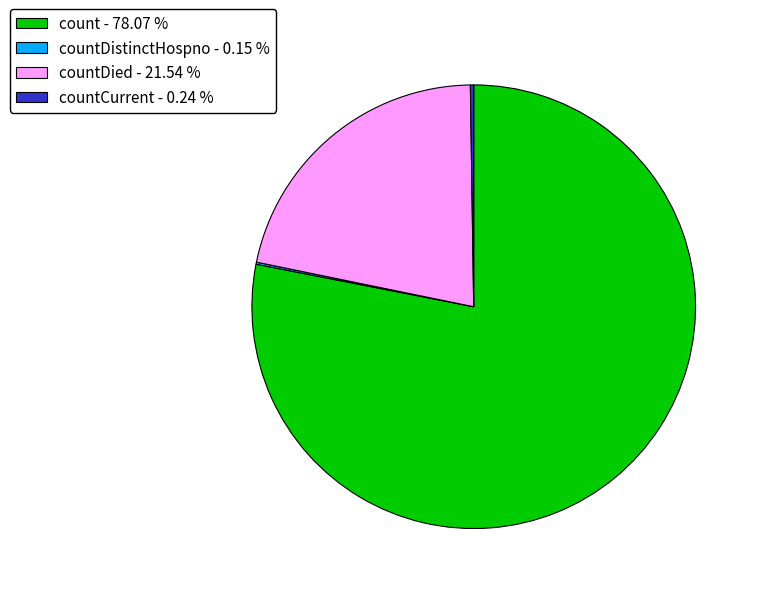

Which category accounts for the majority?

count - 78.07 %